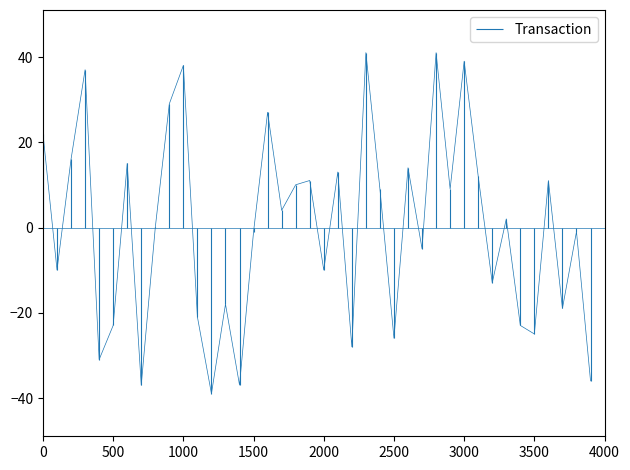

How many values are above zero?

21